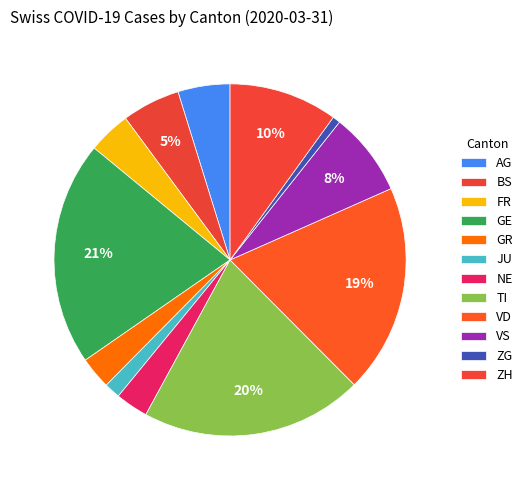

Count the number of slices in the pie.

12